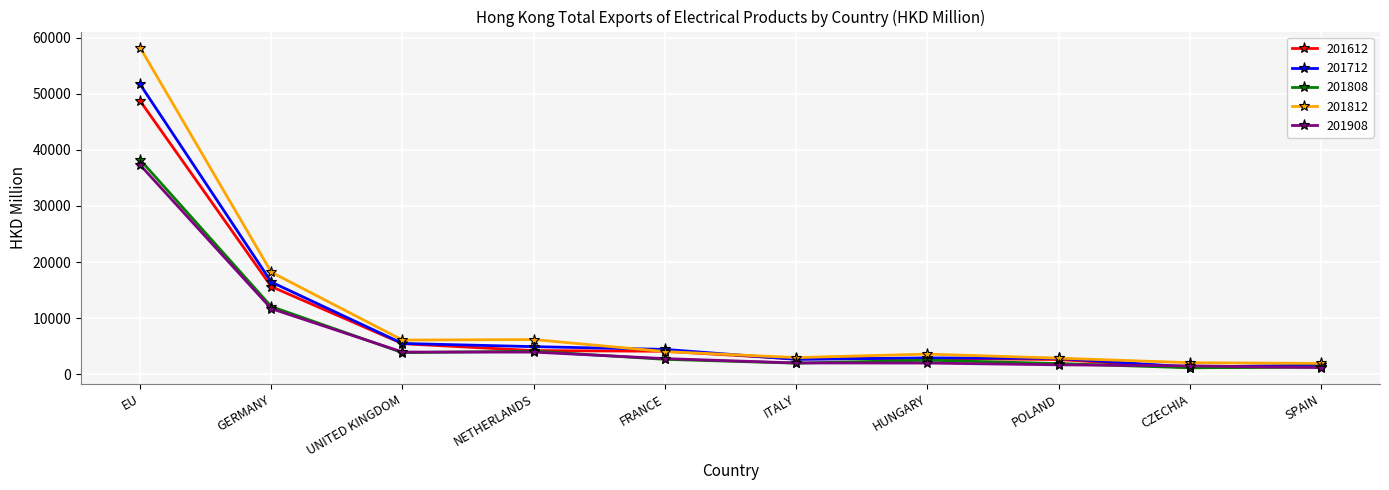

Does the chart display data point markers on the line(s)?

Yes